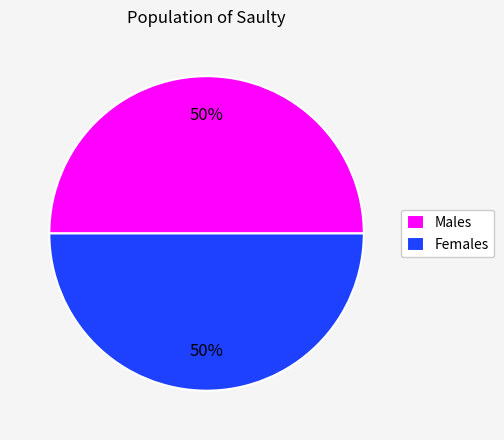

True or false: Males accounts for 50% of the total.

True